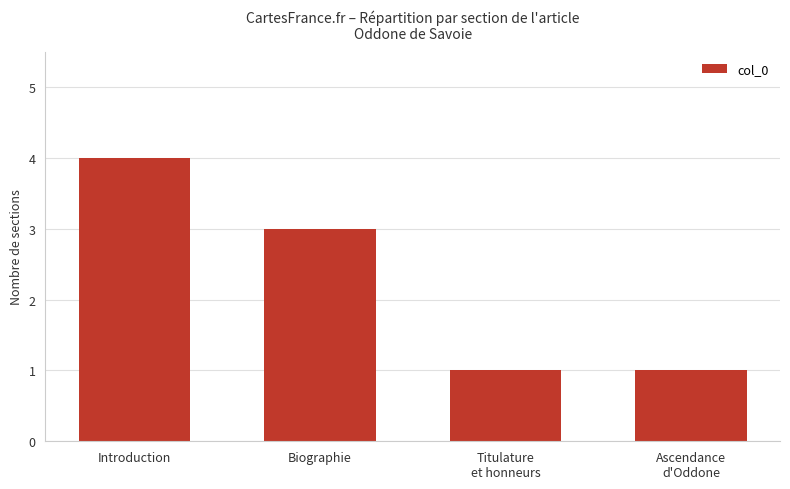

What is the difference between the values at Titulature
et honneurs and Introduction?

3